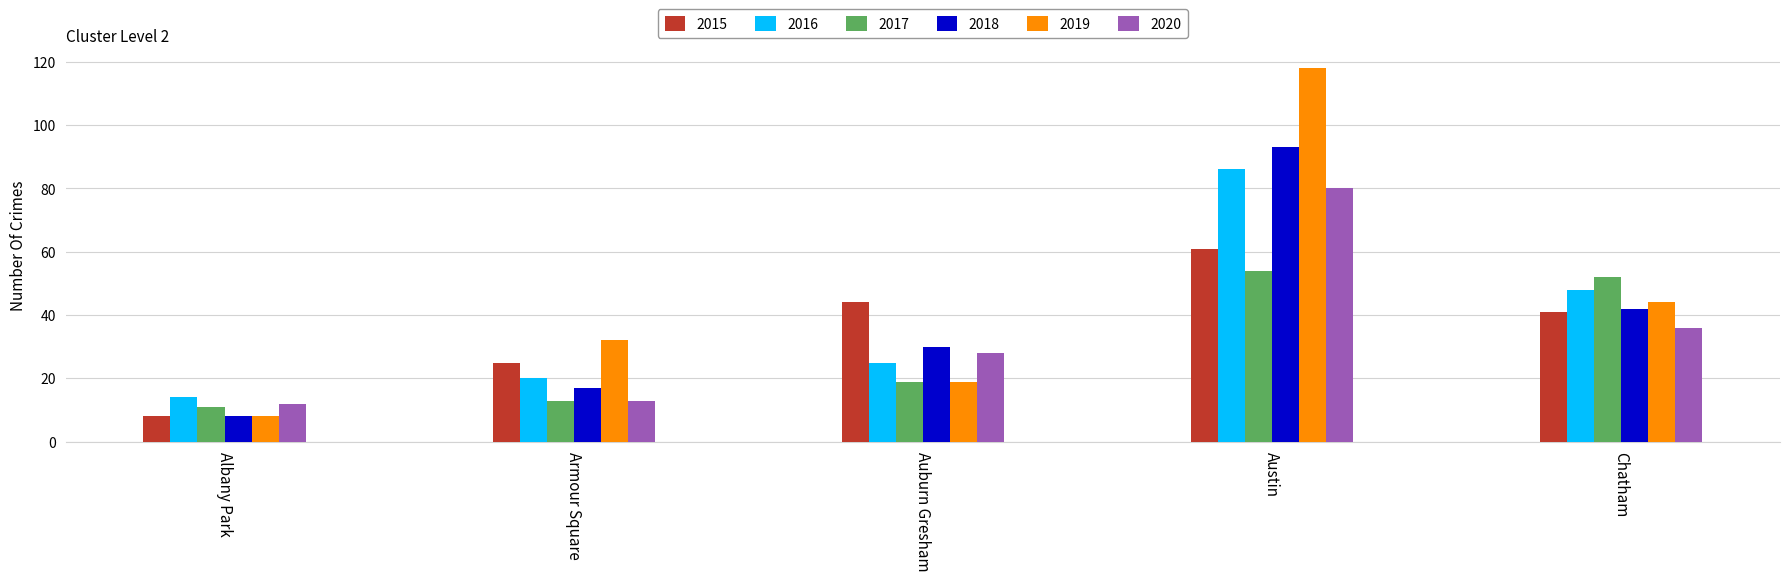

At how many categories does at least one series exceed 47?

2